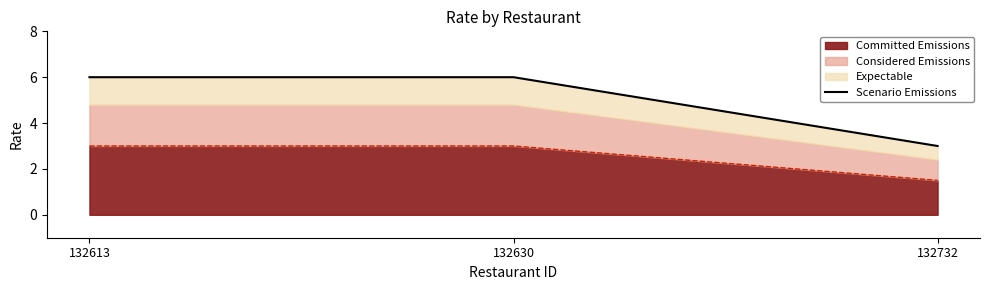

Which category has the lowest value in the Committed Emissions series?

132732